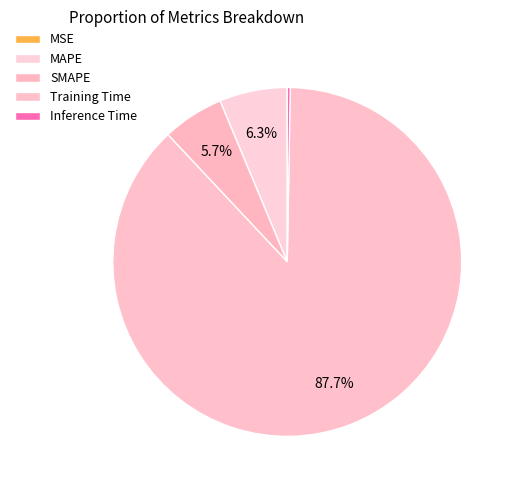

Rank the categories by value from lowest to highest.

MSE, Inference Time, SMAPE, MAPE, Training Time